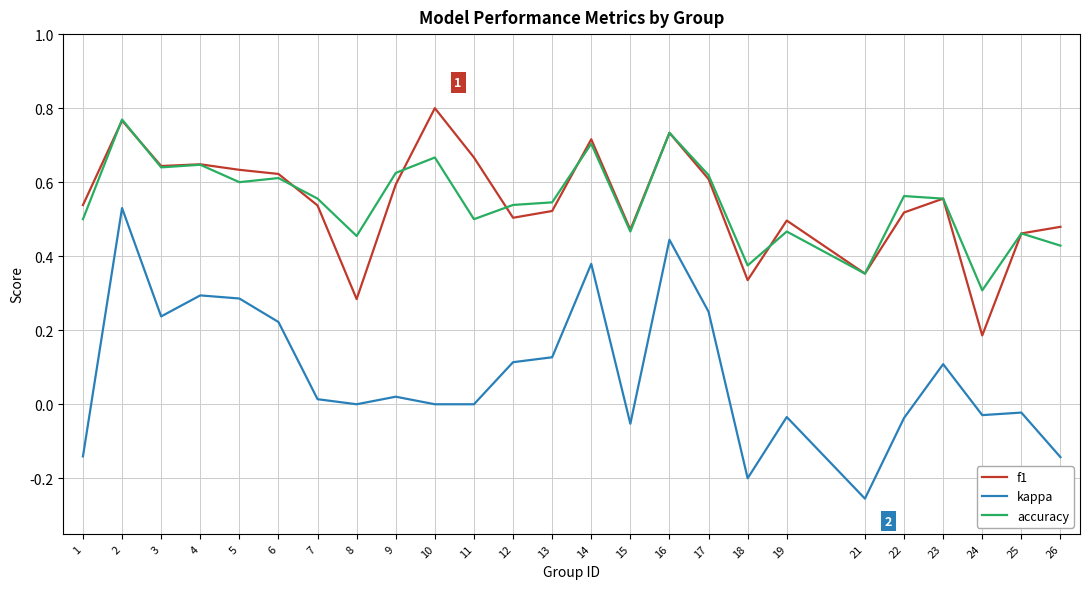

The value of f1 at 9 is 0.6. True or false?

True